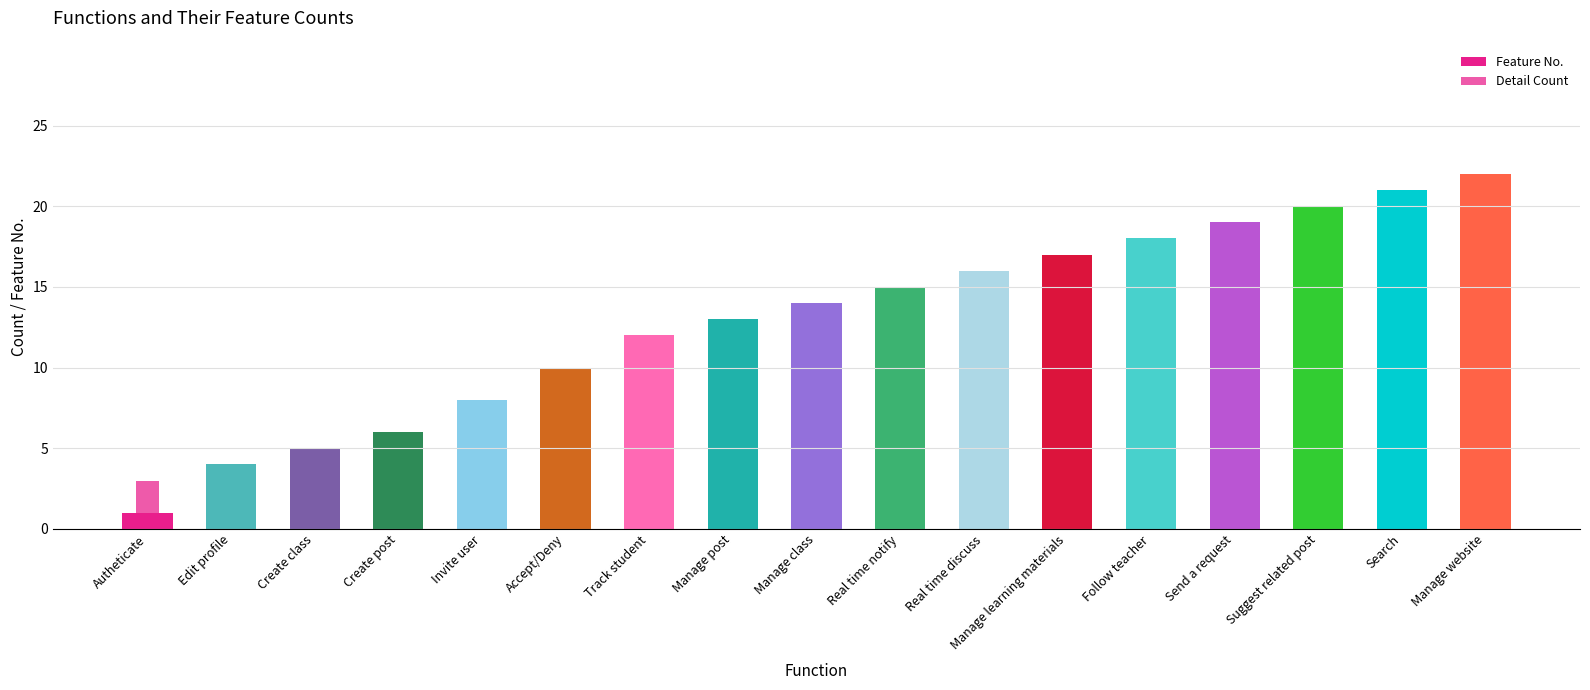

Reading right to left, transcribe all the data shown in this chart.

Feature No.: Manage website=22	Search=21	Suggest related post=20	Send a request=19	Follow teacher=18	Manage learning materials=17	Real time discuss=16	Real time notify=15	Manage class=14	Manage post=13	Track student=12	Accept/Deny=10	Invite user=8	Create post=6	Create class=5	Edit profile=4	Autheticate=1
Detail Count: Manage website=1	Search=1	Suggest related post=1	Send a request=1	Follow teacher=1	Manage learning materials=1	Real time discuss=1	Real time notify=1	Manage class=1	Manage post=1	Track student=1	Accept/Deny=2	Invite user=1	Create post=3	Create class=1	Edit profile=1	Autheticate=3